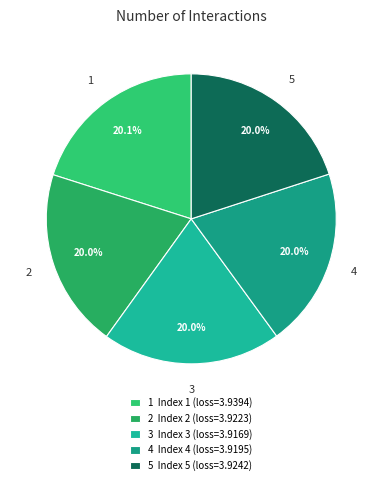

The 5 slice represents 14% of the pie. True or false?

False